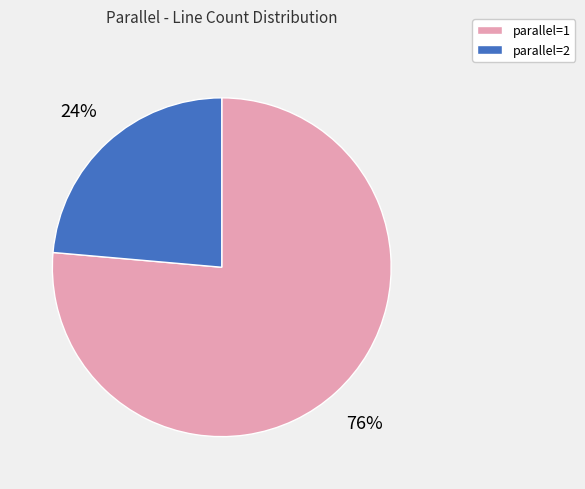

To the nearest percent, what is the average slice percentage?

50%